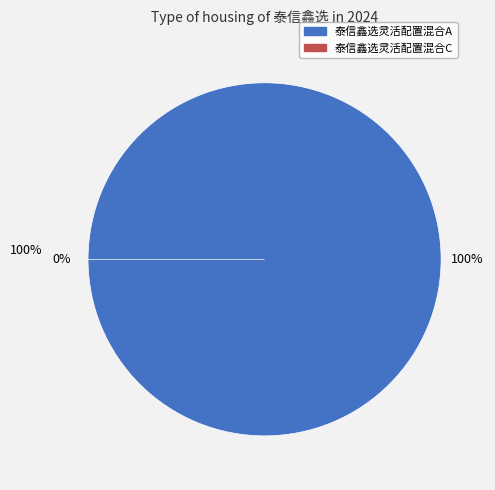

Combined, what portion of the pie is 泰信鑫选灵活配置混合C and 泰信鑫选灵活配置混合A?

100.0%